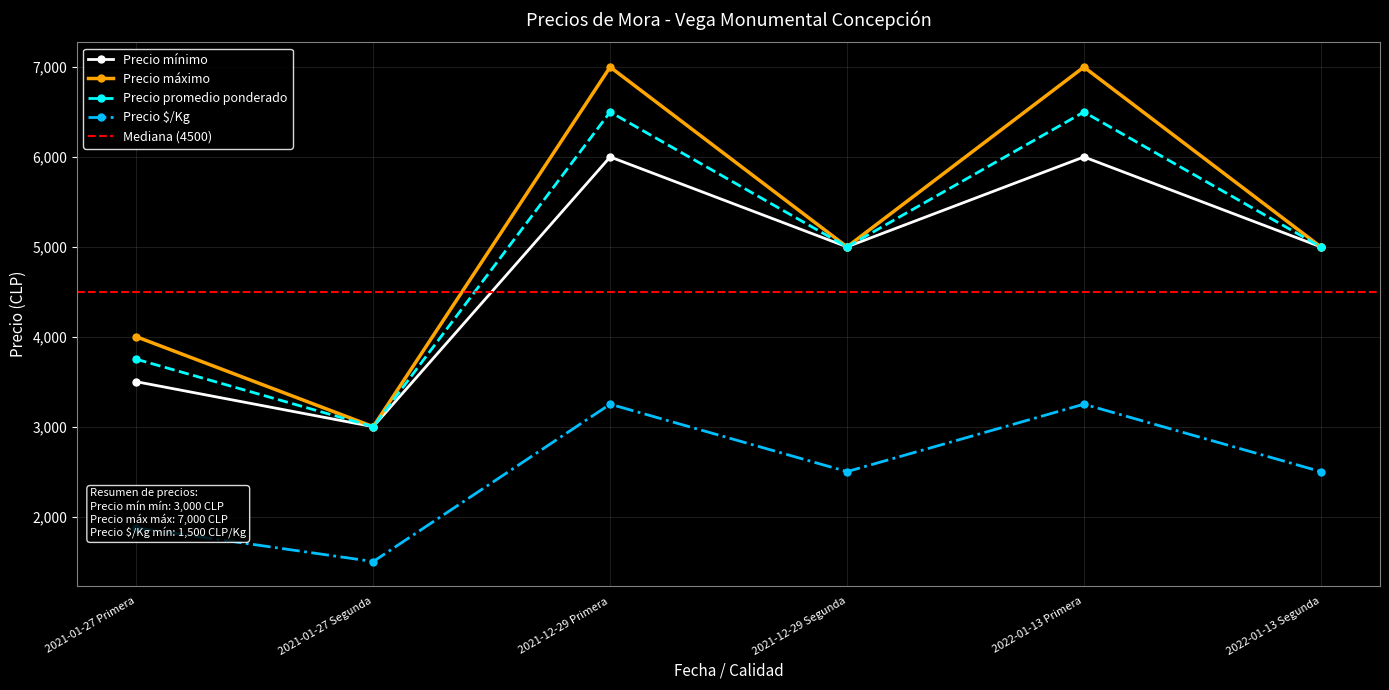

Reading left to right, list all the values displayed in this chart.

Precio mínimo: 3500	3000	6000	5000	6000	5000
Precio máximo: 4000	3000	7000	5000	7000	5000
Precio promedio ponderado: 3750	3000	6500	5000	6500	5000
Precio $/Kg: 1875	1500	3250	2500	3250	2500